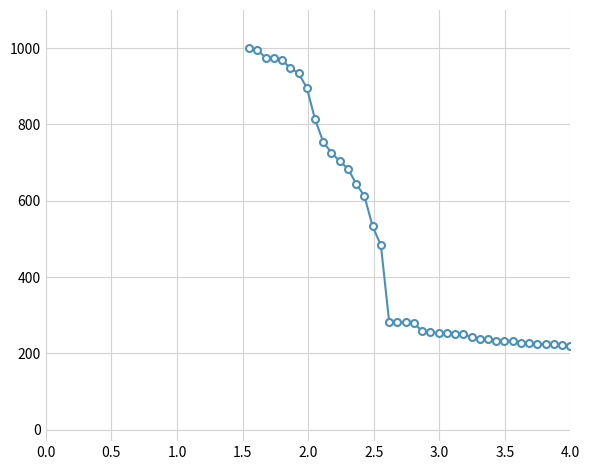

How many lines are shown in the chart?

1